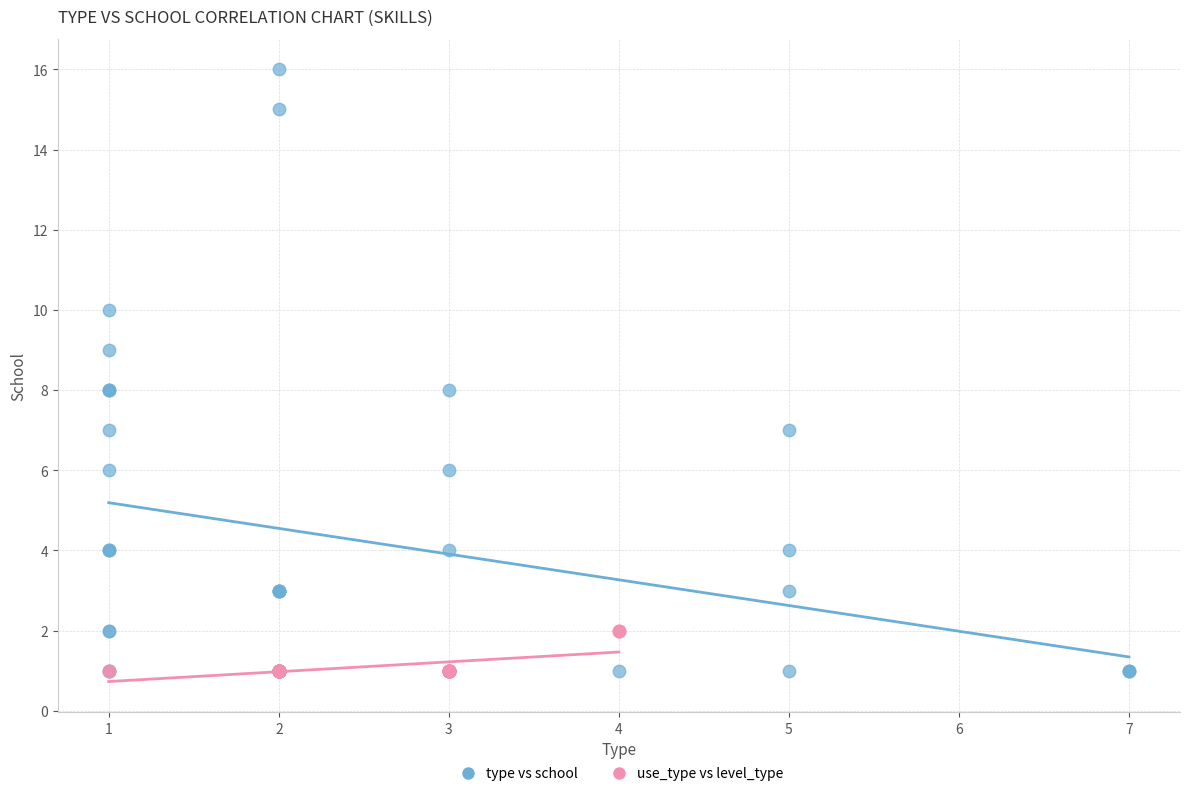

What are all the series names shown in the legend?

type vs school, use_type vs level_type